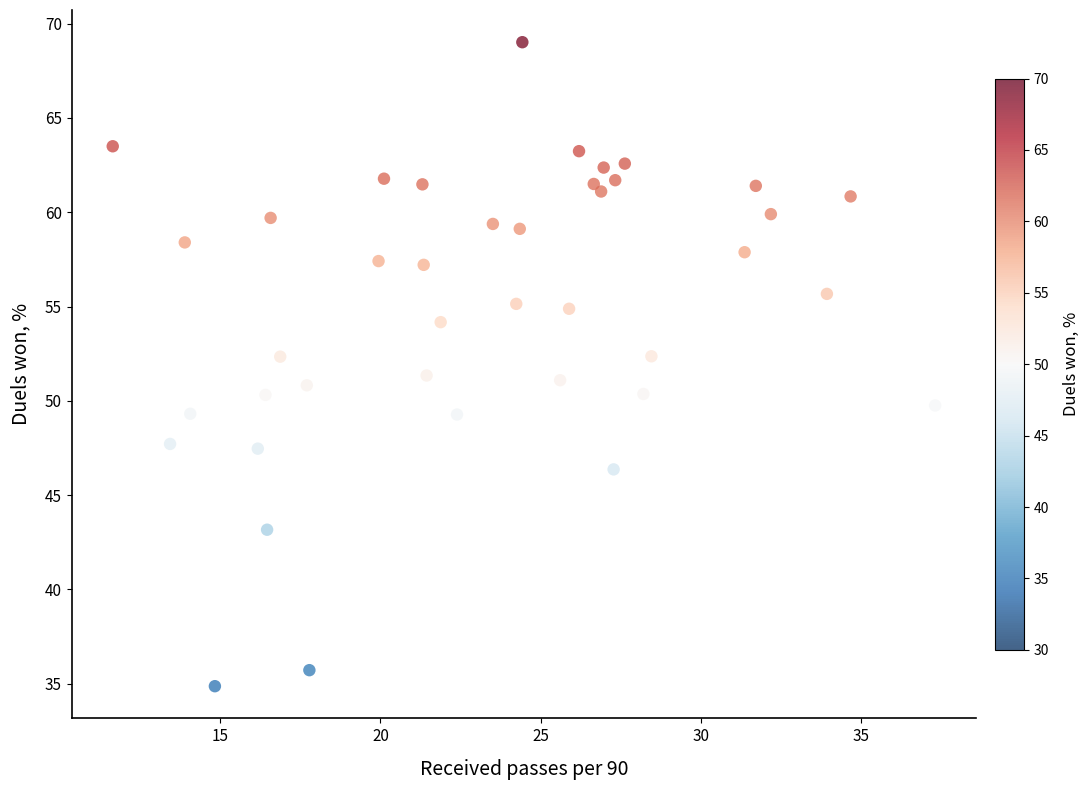

What is the range of X values (max minus min)?

25.7